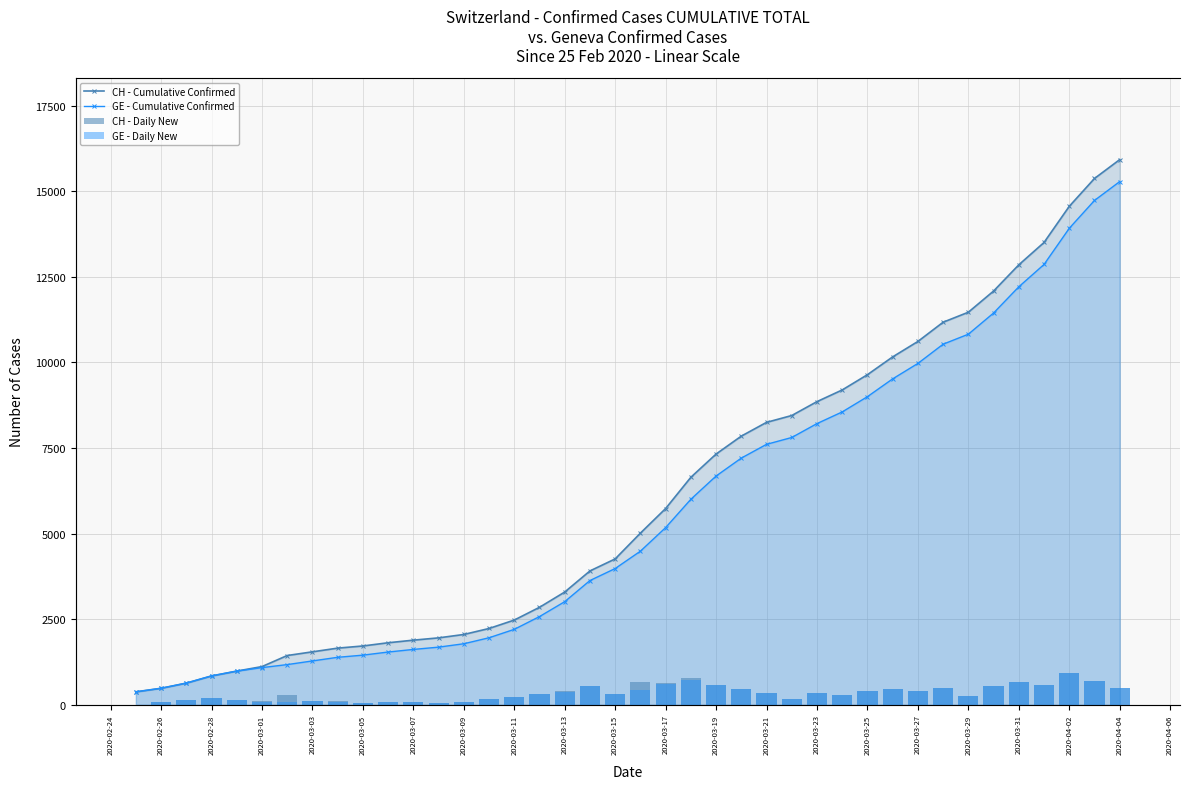

The value of CH - Daily New at 24 is 802. True or false?

False